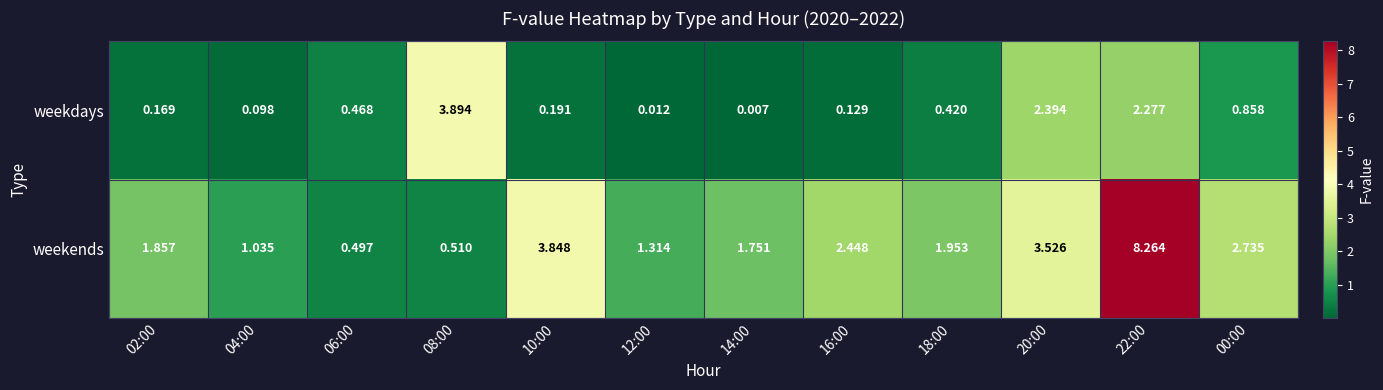

Which series has the largest total across all categories?

weekends